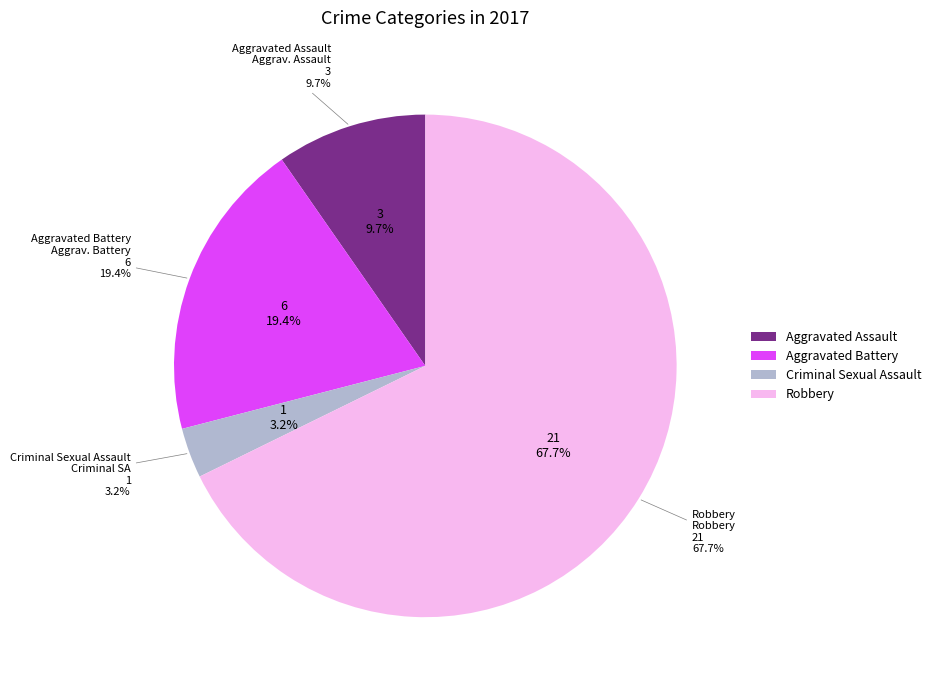

Count the number of slices in the pie.

4